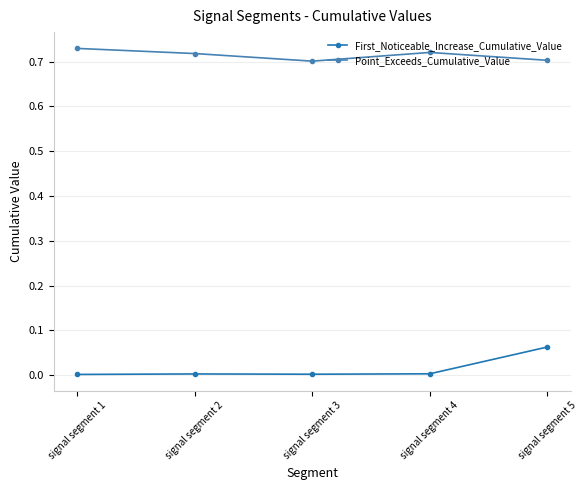

At which label does Point_Exceeds_Cumulative_Value reach its peak?

signal segment 1